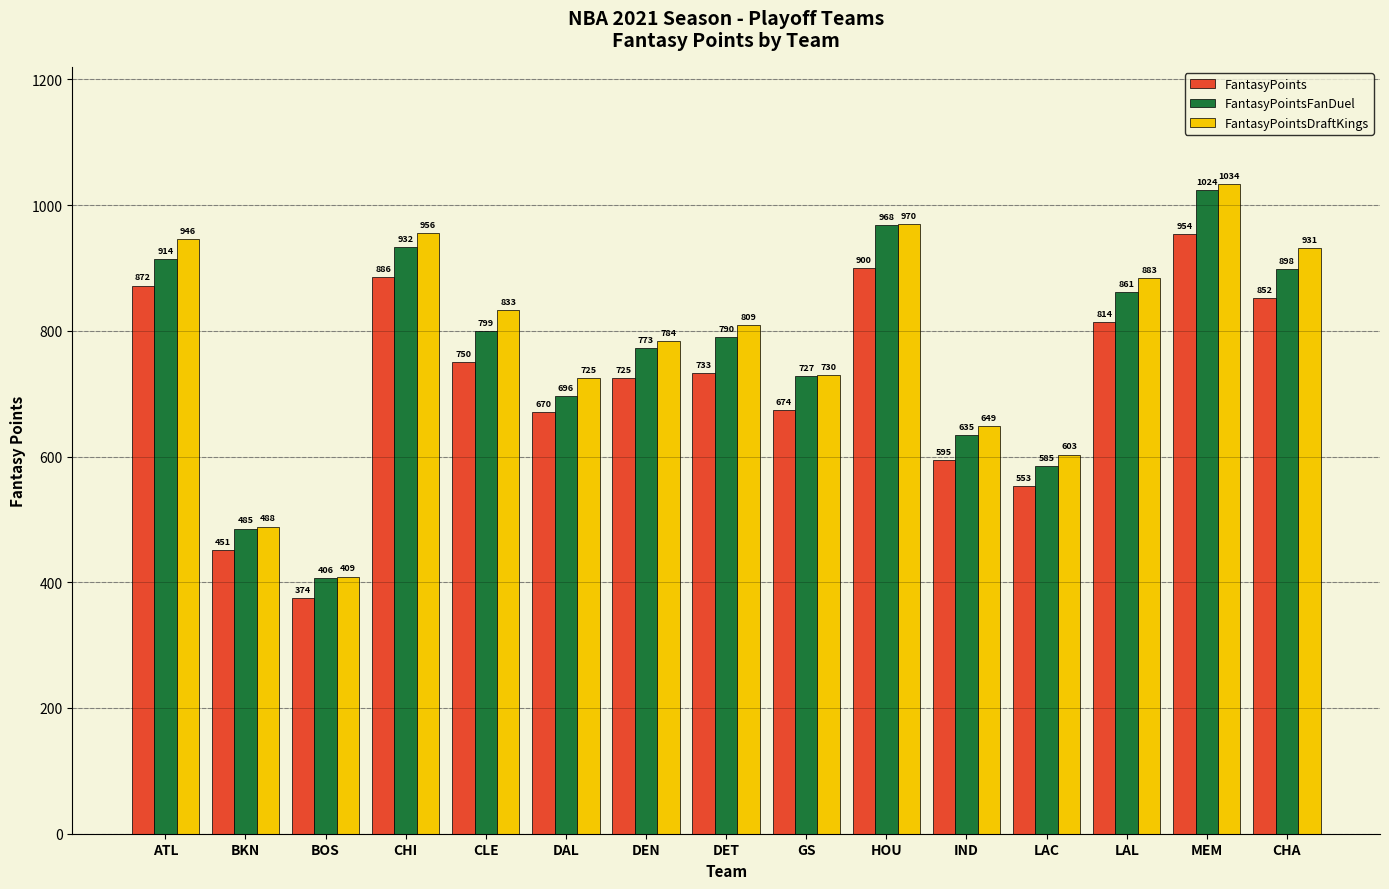

The FantasyPoints series shows 626.0 at MEM. True or false?

False